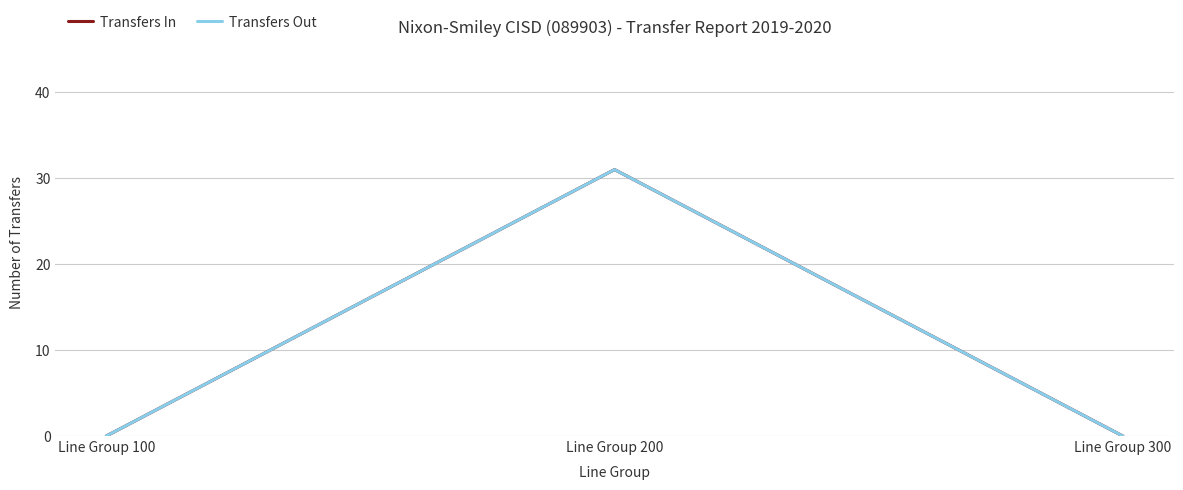

Which category has the highest value in the Transfers In series?

Line Group 200